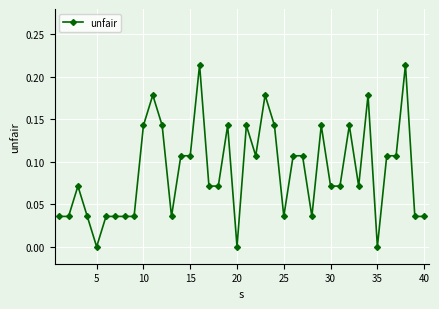

True or false: there are more than 0 points higher than both neighbors.

True